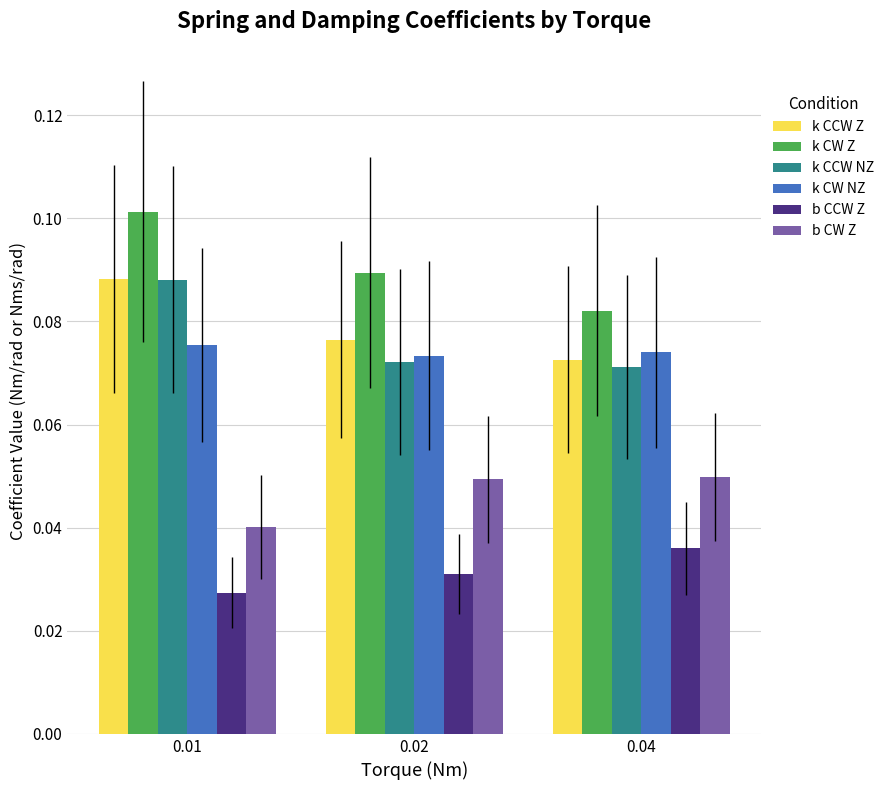

The k CW Z series shows 0.1 at 0.04. True or false?

True